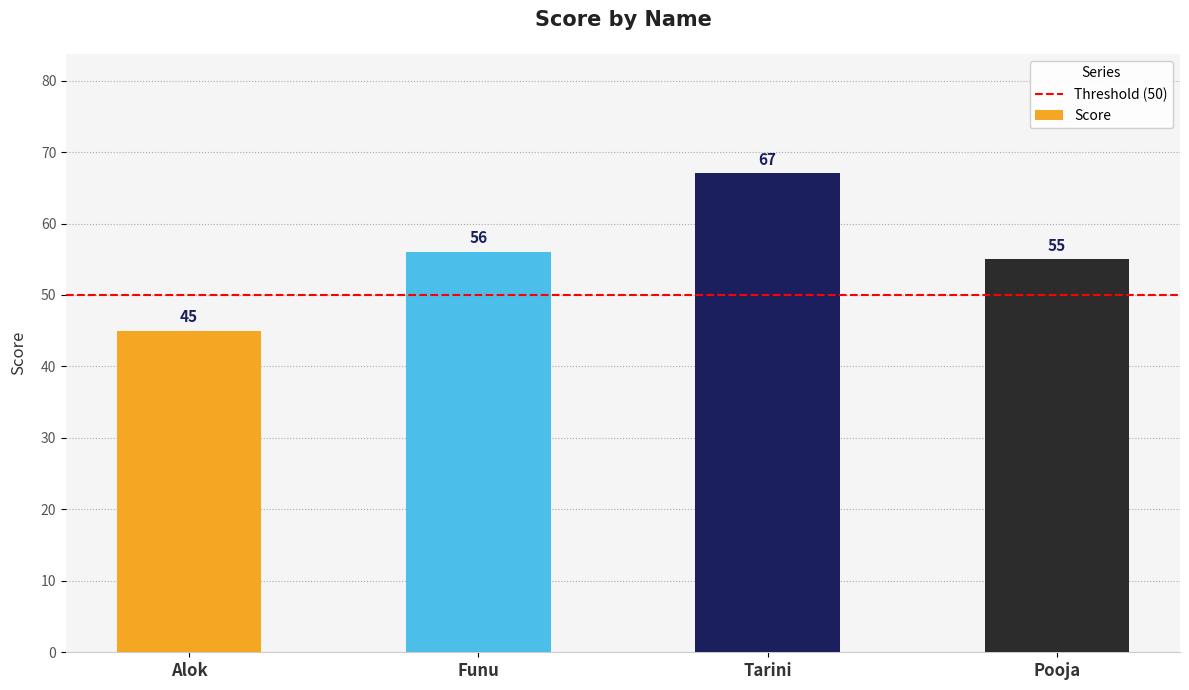

What is the smallest value displayed?

45